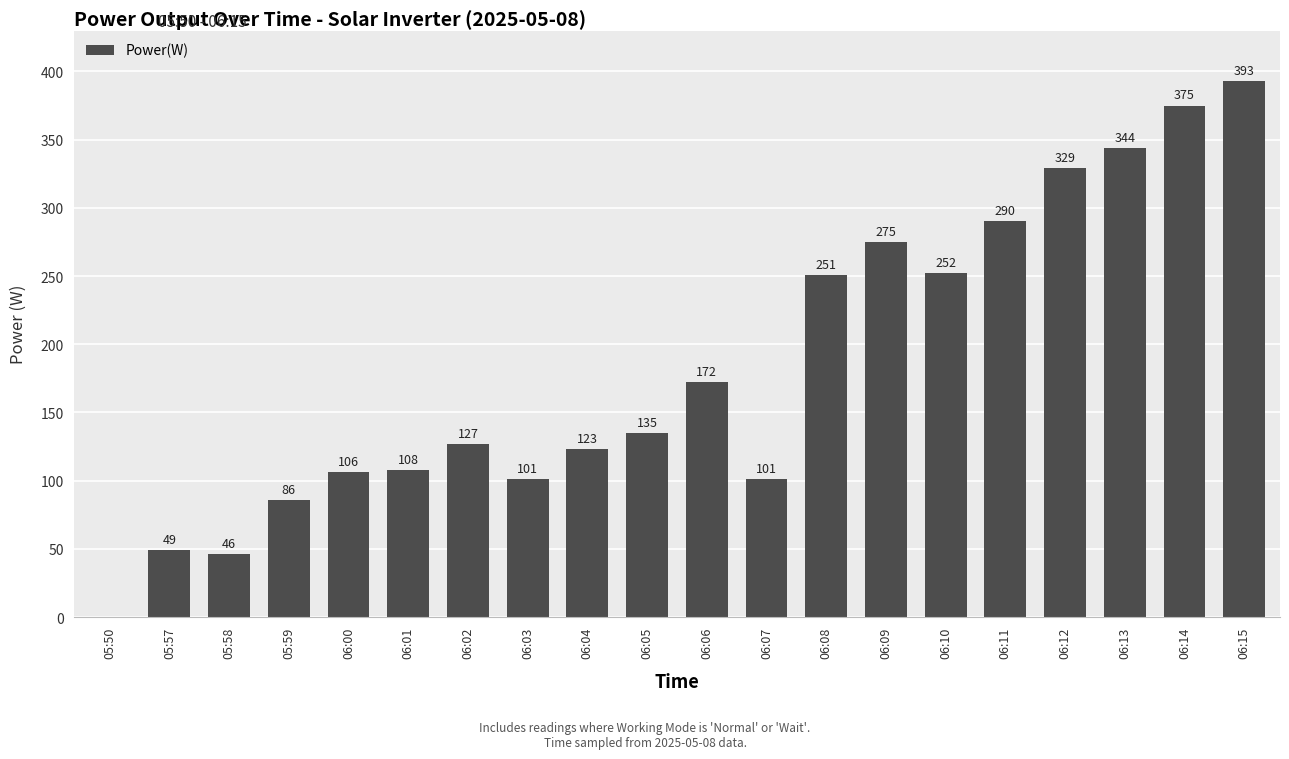

Reading right to left, transcribe all the data shown in this chart.

06:15=393	06:14=375	06:13=344	06:12=329	06:11=290	06:10=252	06:09=275	06:08=251	06:07=101	06:06=172	06:05=135	06:04=123	06:03=101	06:02=127	06:01=108	06:00=106	05:59=86	05:58=46	05:57=49	05:50=0